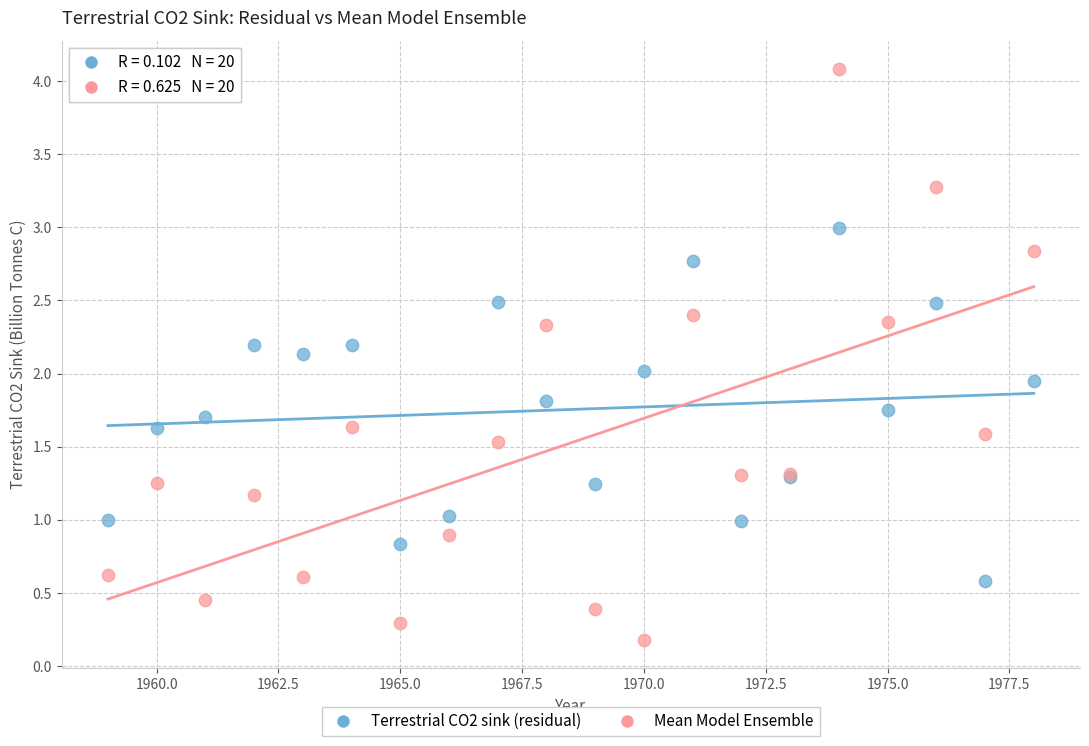

What is the X range (max minus min) for the scatter plot?

19.0